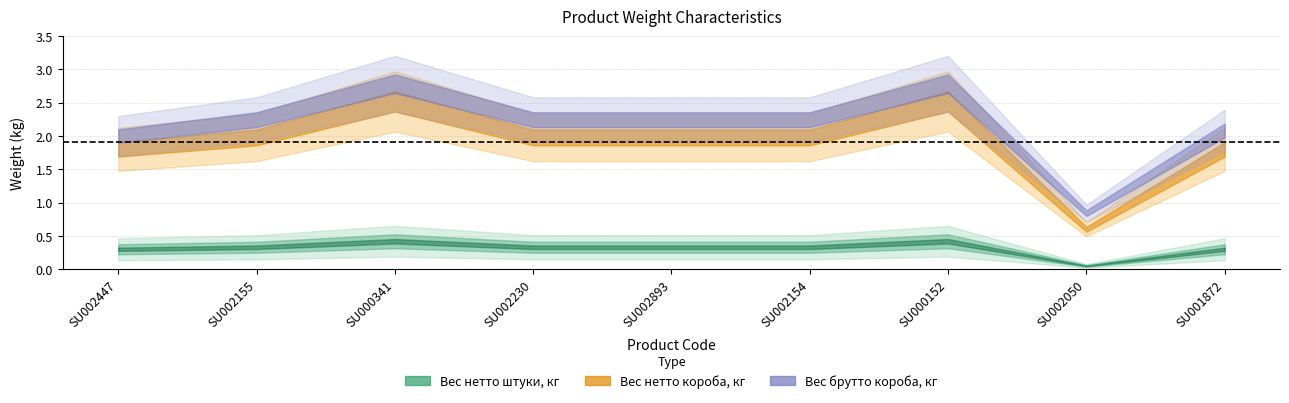

Reading right to left, what are all the values shown in this chart?

Вес нетто штуки, кг: SU001872=0.3	SU002050=0.1	SU000152=0.4	SU002154=0.3	SU002893=0.3	SU002230=0.3	SU000341=0.4	SU002155=0.3	SU002447=0.3
Вес нетто короба, кг: SU001872=1.8	SU002050=0.6	SU000152=2.5	SU002154=2.0	SU002893=2.0	SU002230=2.0	SU000341=2.5	SU002155=2.0	SU002447=1.8
Вес брутто короба, кг: SU001872=2.1	SU002050=0.8	SU000152=2.8	SU002154=2.2	SU002893=2.2	SU002230=2.2	SU000341=2.8	SU002155=2.2	SU002447=2.0